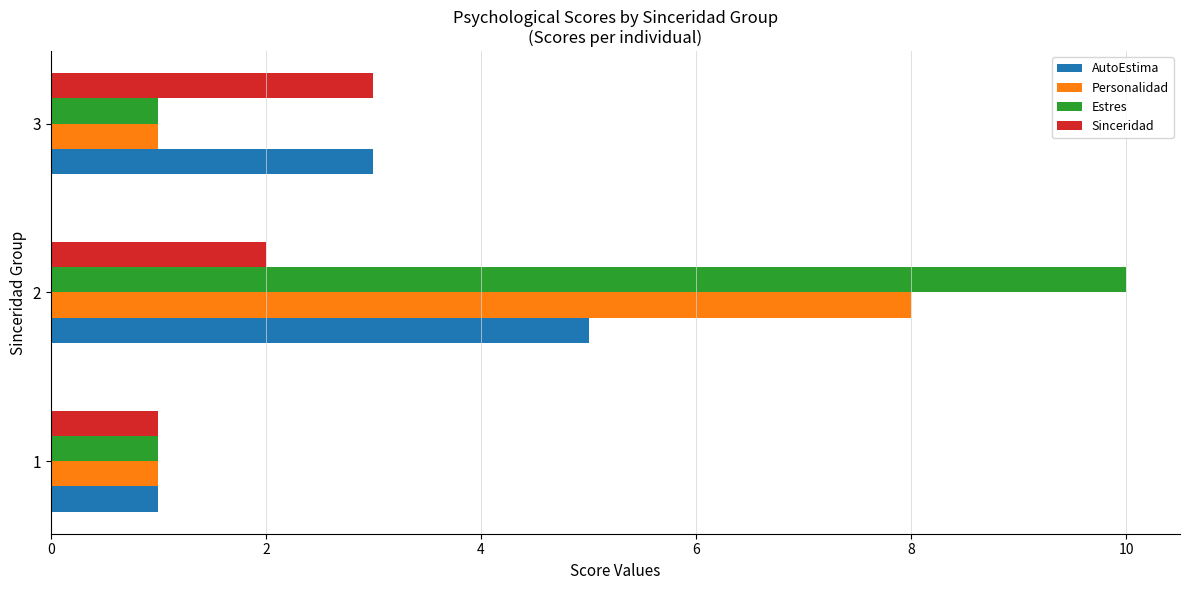

What is the difference between the maximum and second lowest values in the AutoEstima series?

2